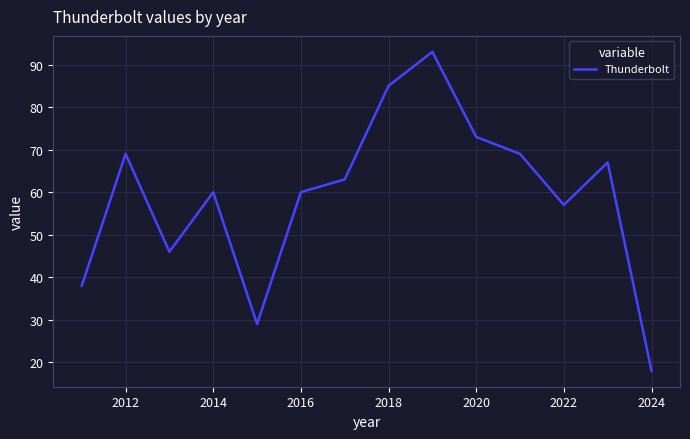

What is the difference between the maximum and minimum values?

75